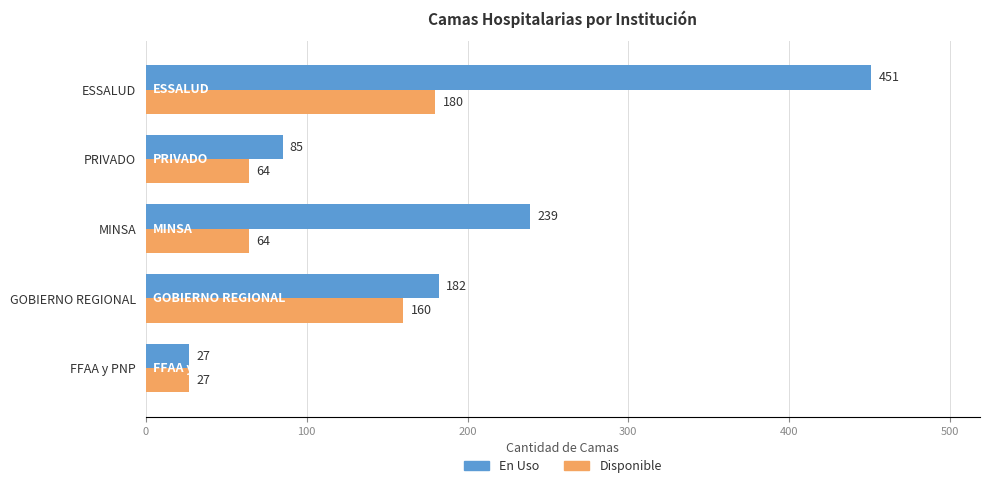

The Disponible series shows 103 at PRIVADO. True or false?

False